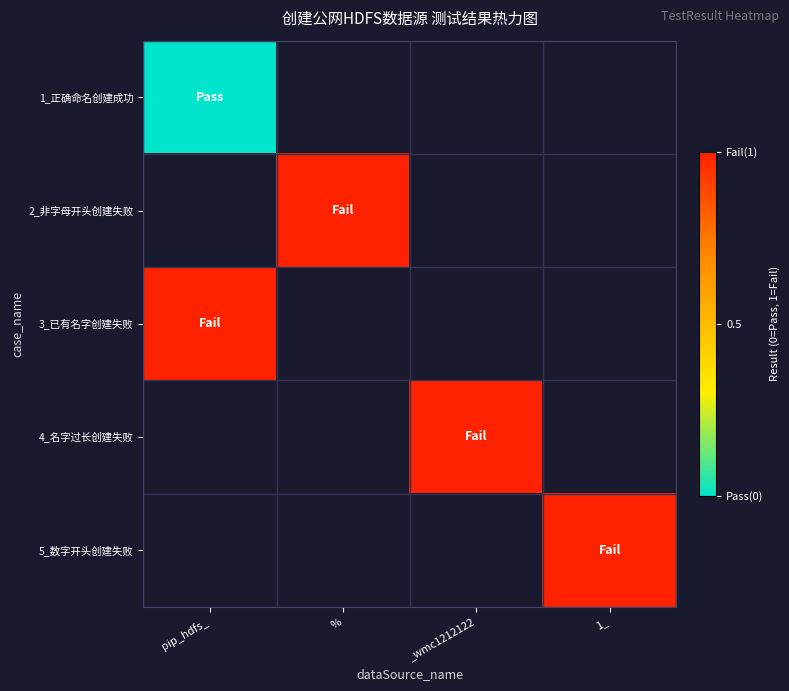

At which category does the chart reach its minimum across all series?

pip_hdfs_